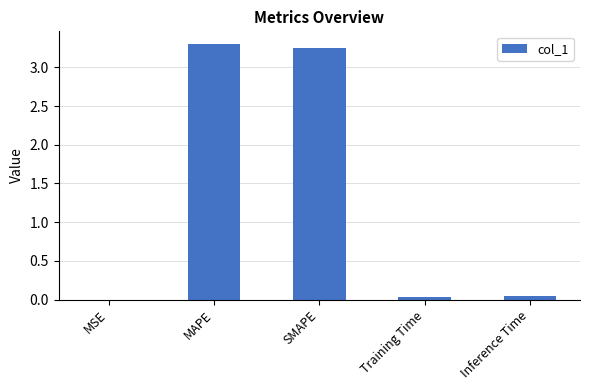

The value at Inference Time is 0.0. True or false?

True